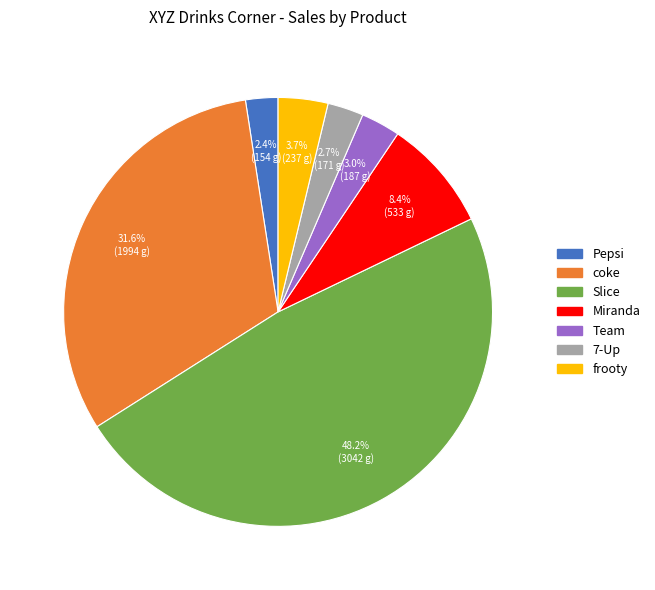

Which category has the biggest portion of the pie?

Slice